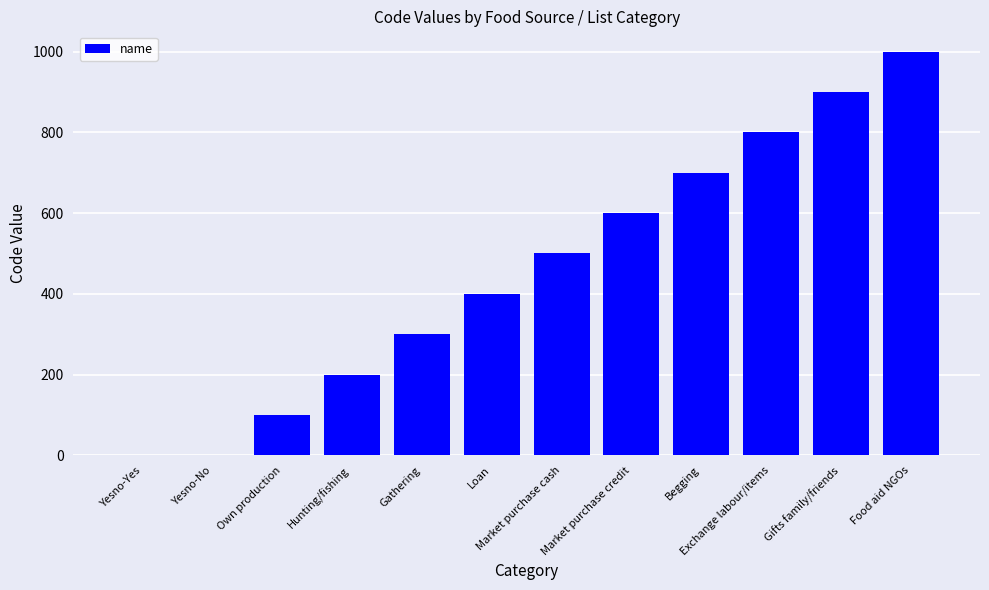

What is the change in value from Exchange labour/items to Food aid NGOs?

+200